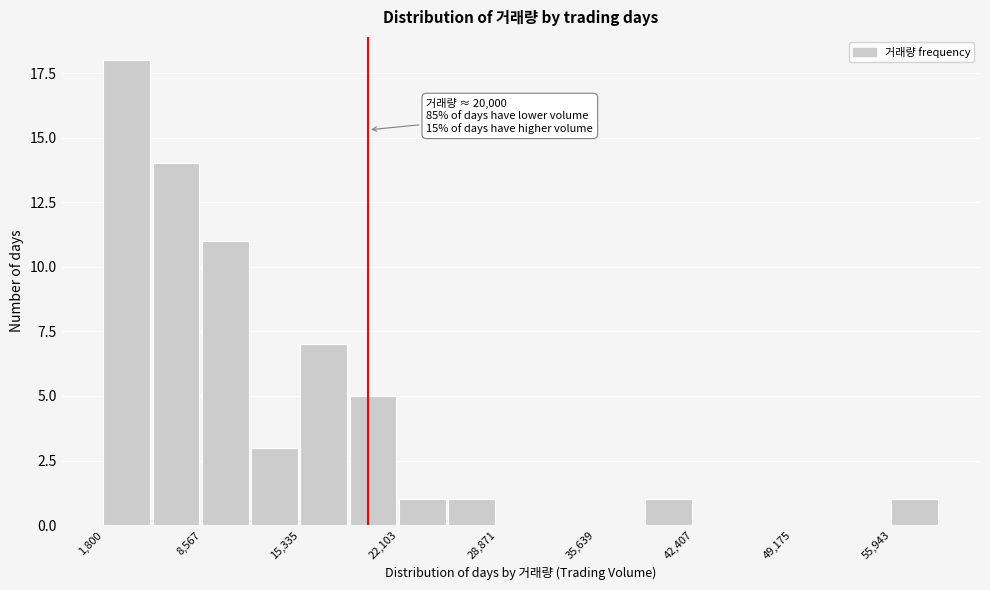

Around what value on the x-axis is the tallest bar? Give the approximate position of its centre, as read against the axis.

3000